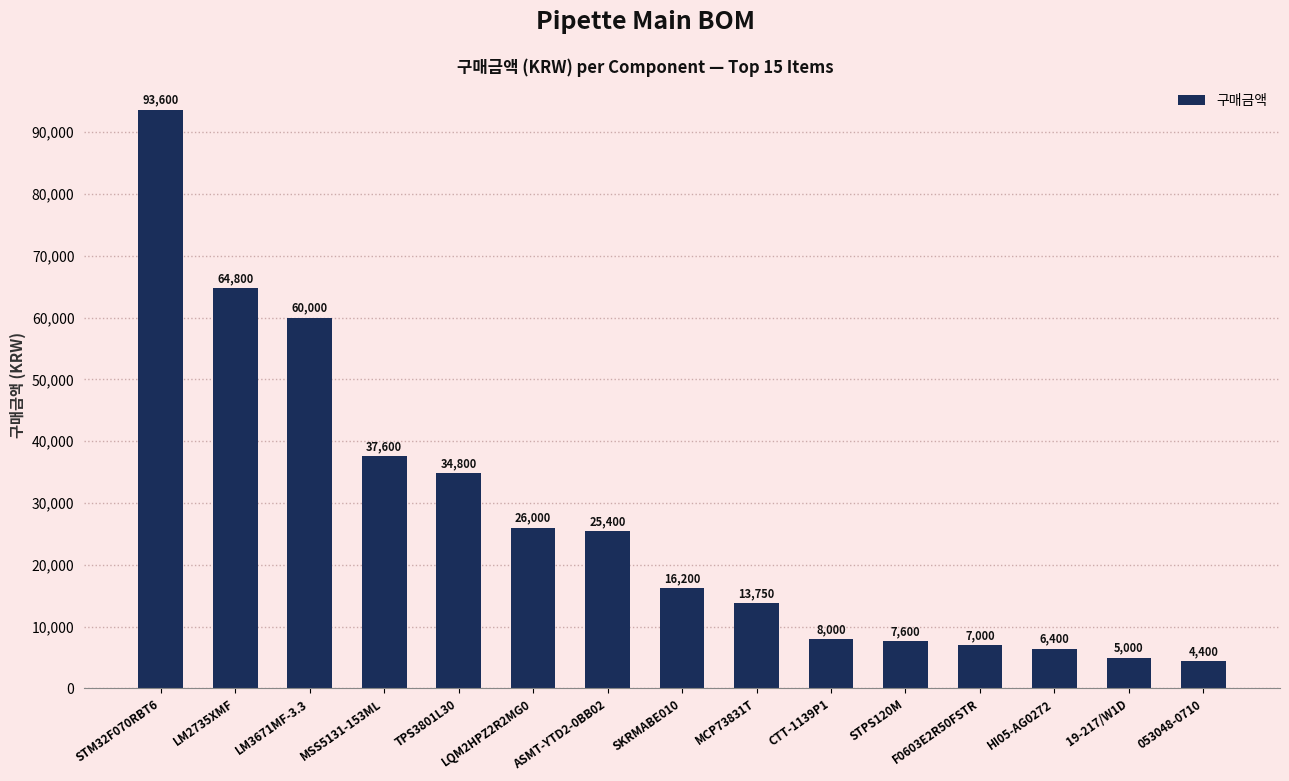

Reading right to left, what are all the values shown in this chart?

4400	5000	6400	7000	7600	8000	13750	16200	25400	26000	34800	37600	60000	64800	93600